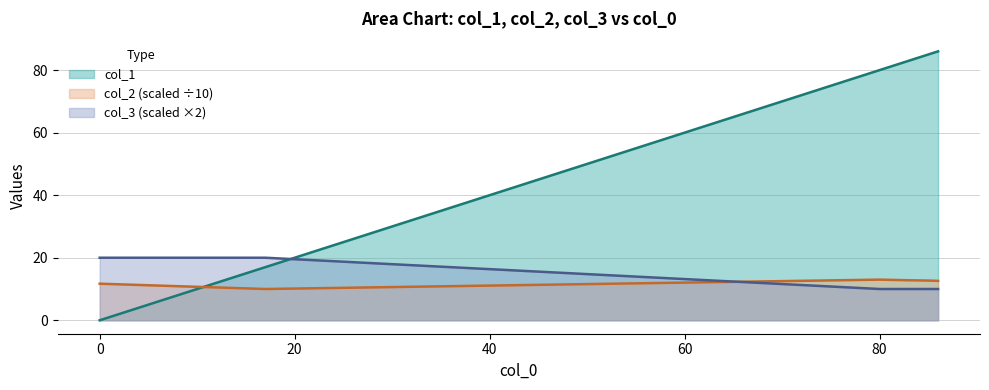

The col_1 series shows 13.7 at 9. True or false?

False